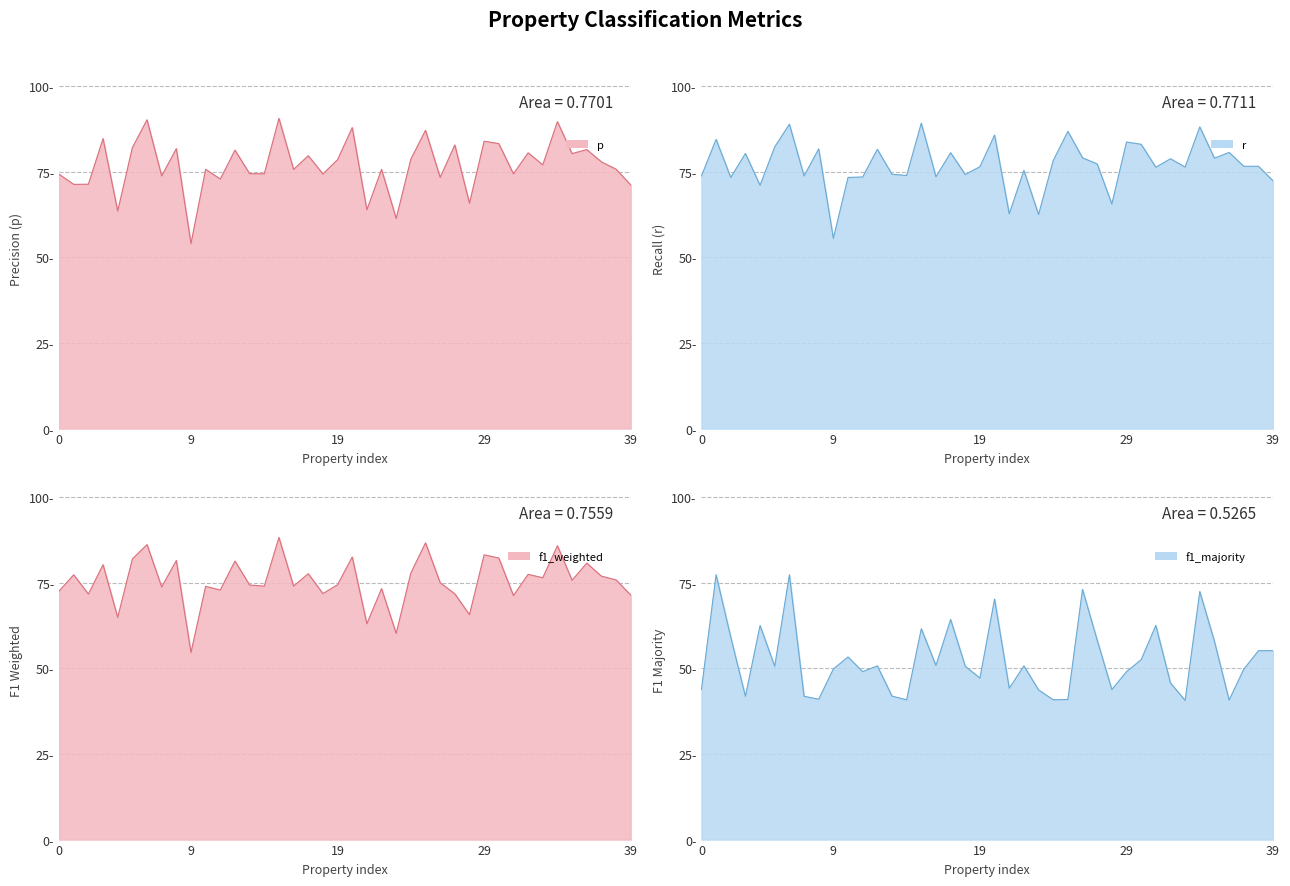

Reading left to right, list all the values displayed in this chart.

p line: 0.7	0.7	0.7	0.8	0.6	0.8	0.9	0.7	0.8	0.5	0.8	0.7	0.8	0.7	0.7	0.9	0.8	0.8	0.7	0.8	0.9	0.6	0.8	0.6	0.8	0.9	0.7	0.8	0.7	0.8	0.8	0.7	0.8	0.8	0.9	0.8	0.8	0.8	0.8	0.7
r line: 0.7	0.8	0.7	0.8	0.7	0.8	0.9	0.7	0.8	0.6	0.7	0.7	0.8	0.7	0.7	0.9	0.7	0.8	0.7	0.8	0.9	0.6	0.8	0.6	0.8	0.9	0.8	0.8	0.7	0.8	0.8	0.8	0.8	0.8	0.9	0.8	0.8	0.8	0.8	0.7
f1_weighted line: 0.7	0.8	0.7	0.8	0.6	0.8	0.9	0.7	0.8	0.5	0.7	0.7	0.8	0.7	0.7	0.9	0.7	0.8	0.7	0.7	0.8	0.6	0.7	0.6	0.8	0.9	0.8	0.7	0.7	0.8	0.8	0.7	0.8	0.8	0.9	0.8	0.8	0.8	0.8	0.7
f1_majority line: 0.4	0.8	0.6	0.4	0.6	0.5	0.8	0.4	0.4	0.5	0.5	0.5	0.5	0.4	0.4	0.6	0.5	0.6	0.5	0.5	0.7	0.4	0.5	0.4	0.4	0.4	0.7	0.6	0.4	0.5	0.5	0.6	0.5	0.4	0.7	0.6	0.4	0.5	0.6	0.6